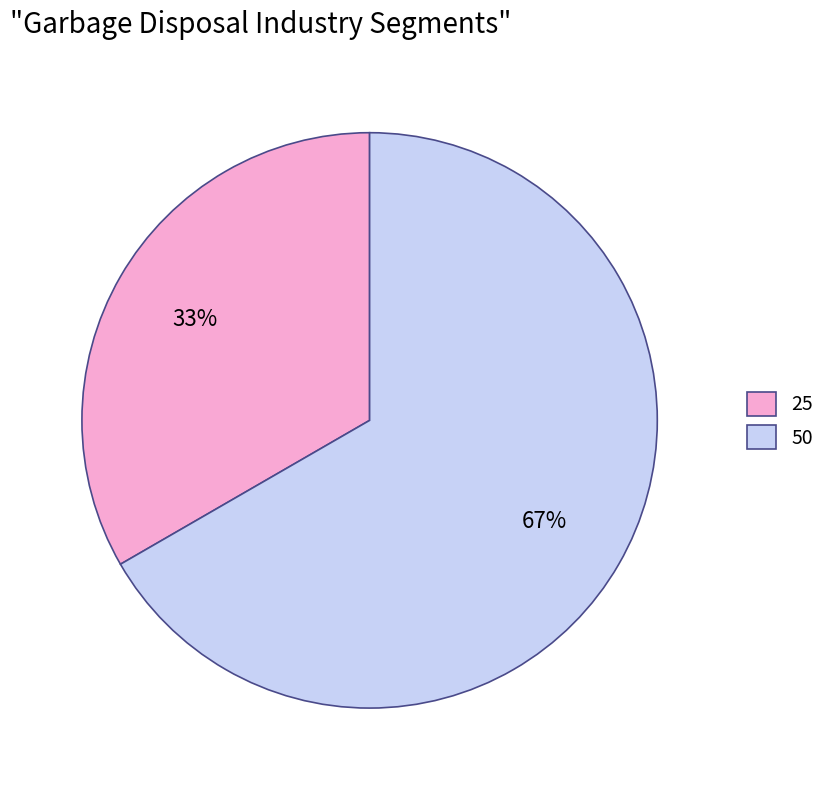

What is the largest slice in the pie chart?

50